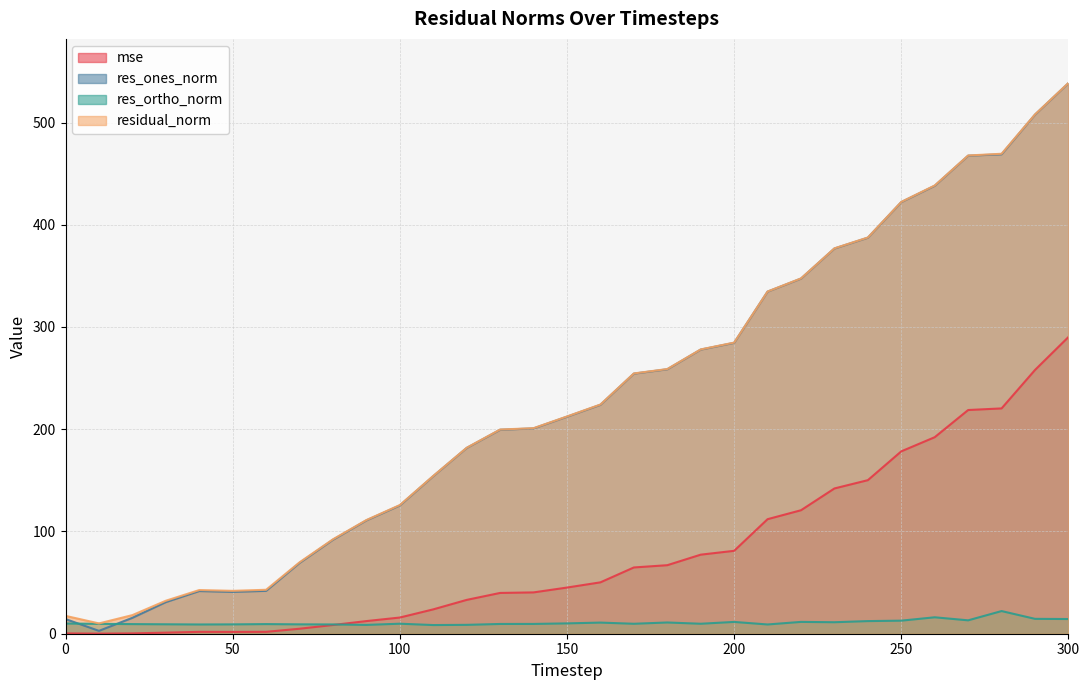

True or false: res_ones_norm and residual_norm intersect in this chart.

False